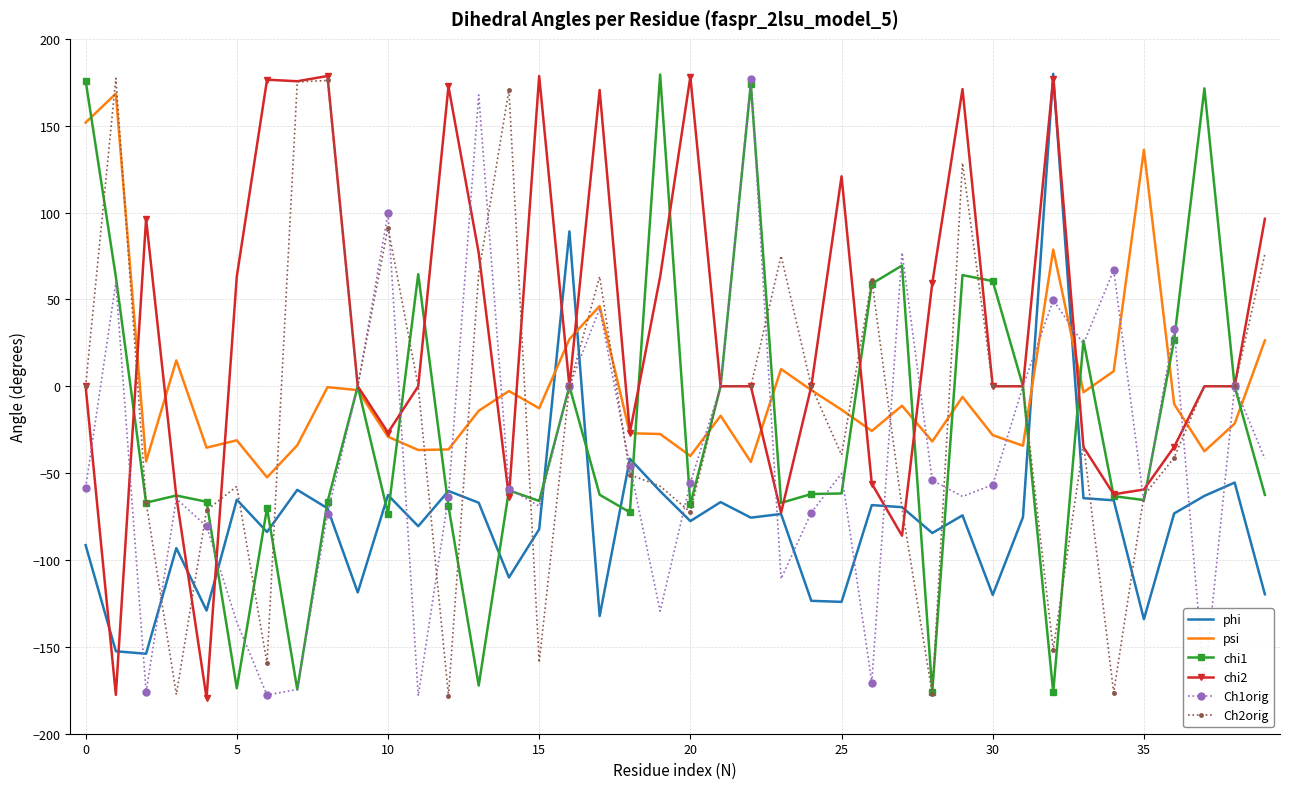

In phi, how many points are higher than both neighbors (excluding endpoints)?

13